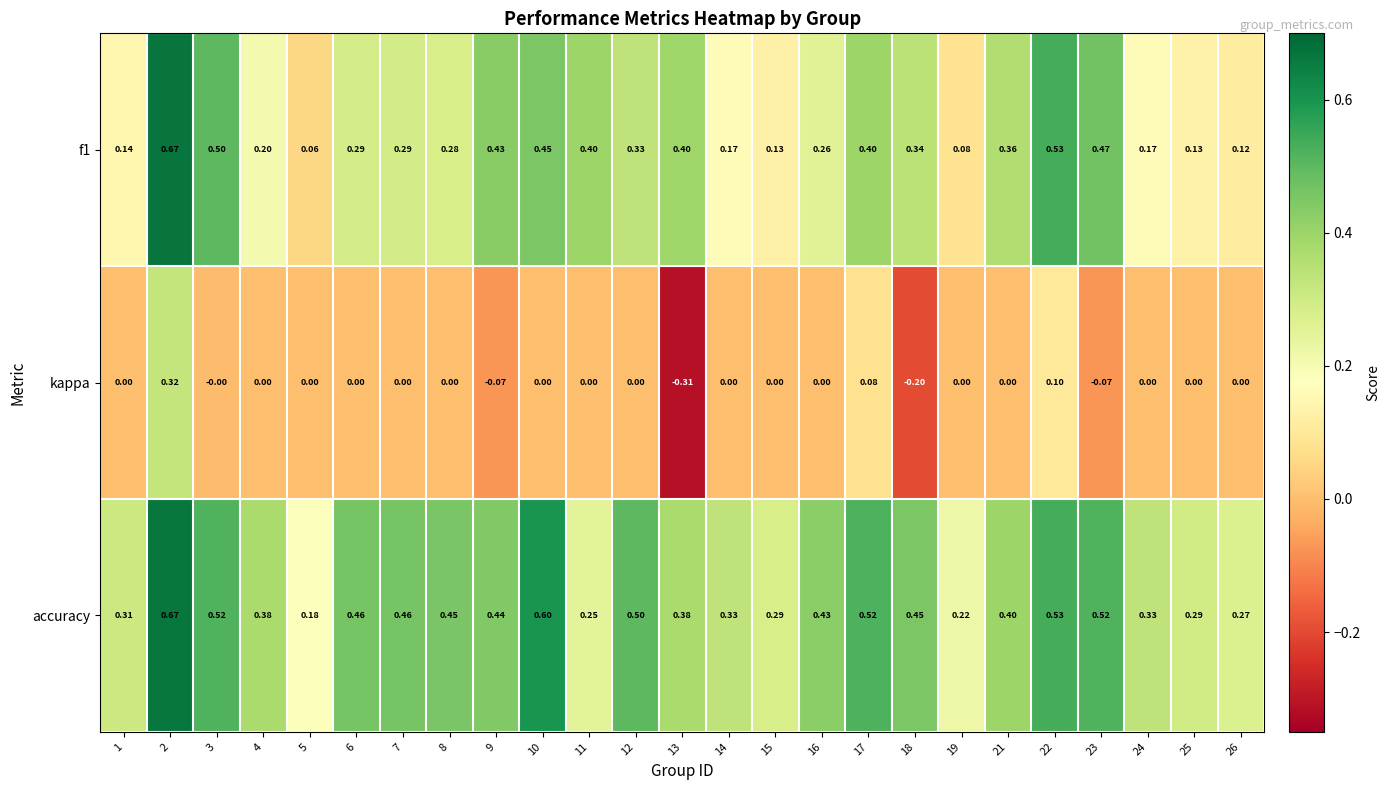

How many series are shown in this chart?

3